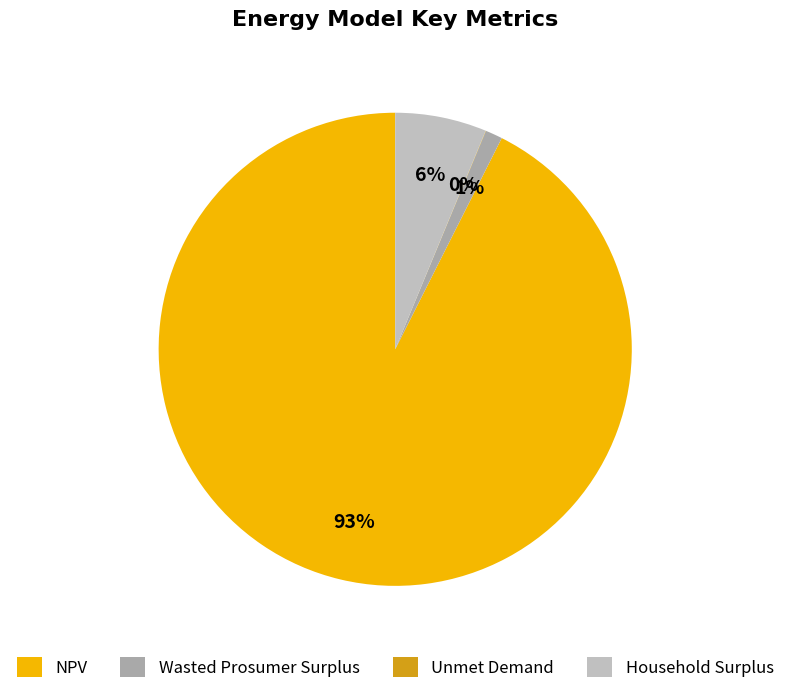

To the nearest percent, what percentage of the pie is Household Surplus?

6%